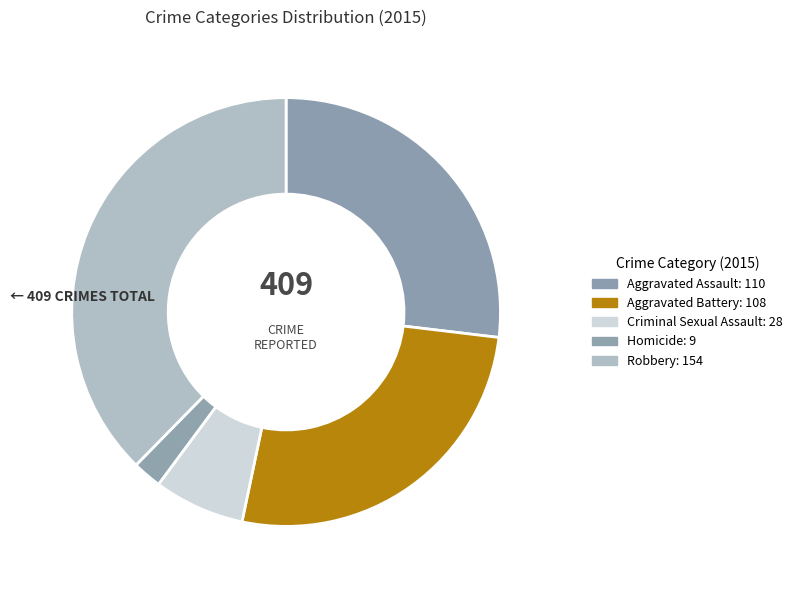

Is it true that Homicide is 2% of the pie?

True